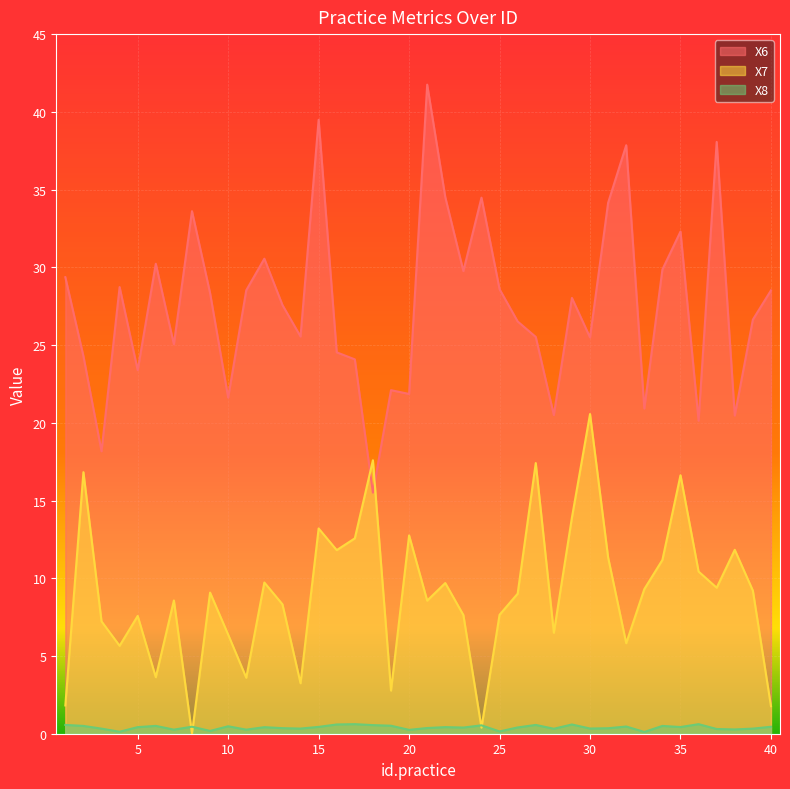

Which series has the largest total across all categories?

X6